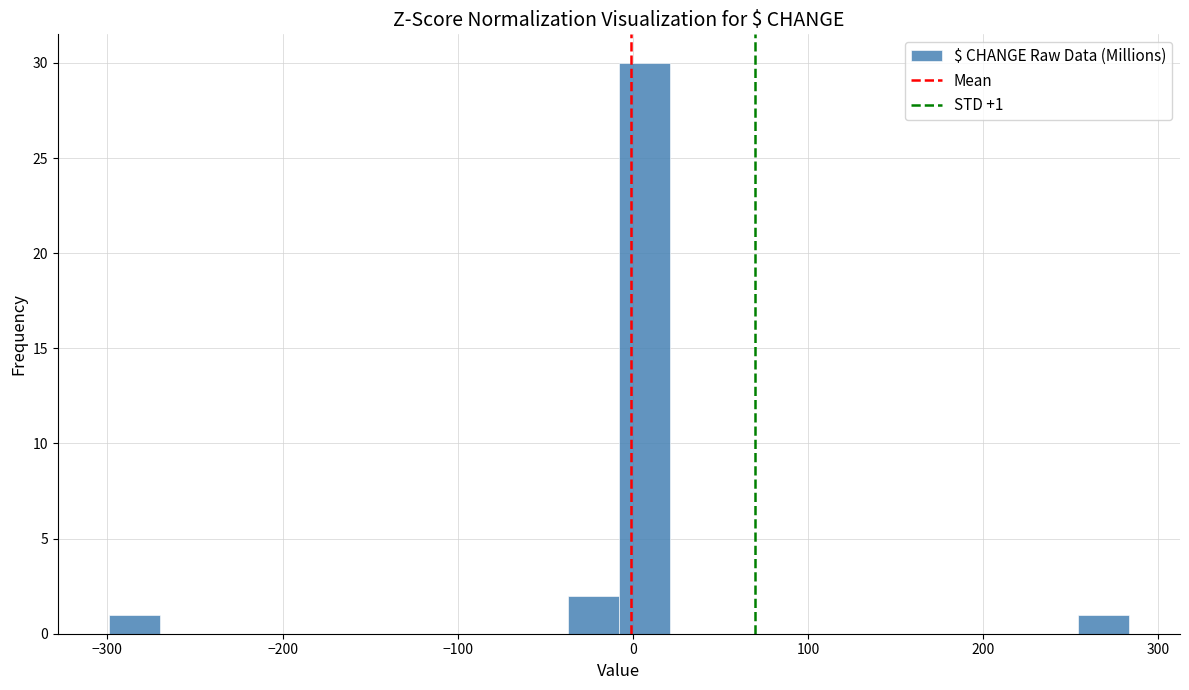

Around what value on the x-axis is the tallest bar? Give the approximate position of its centre, as read against the axis.

10